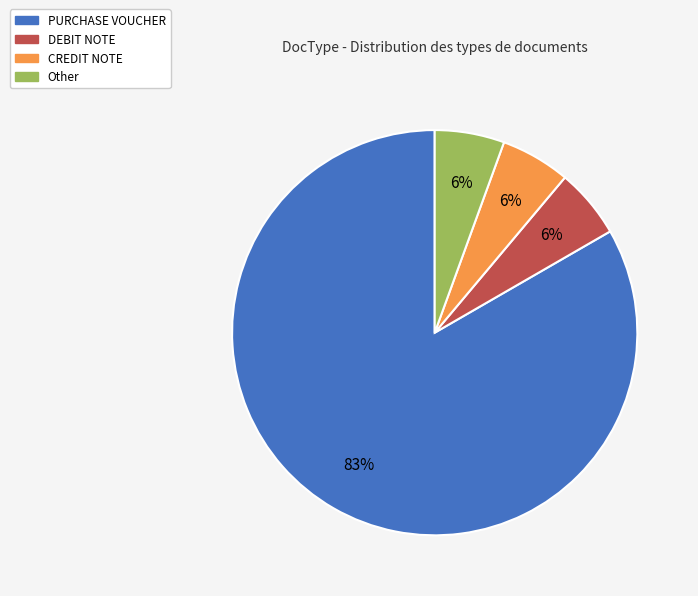

What percentage is the Other slice, to the nearest percent?

6%